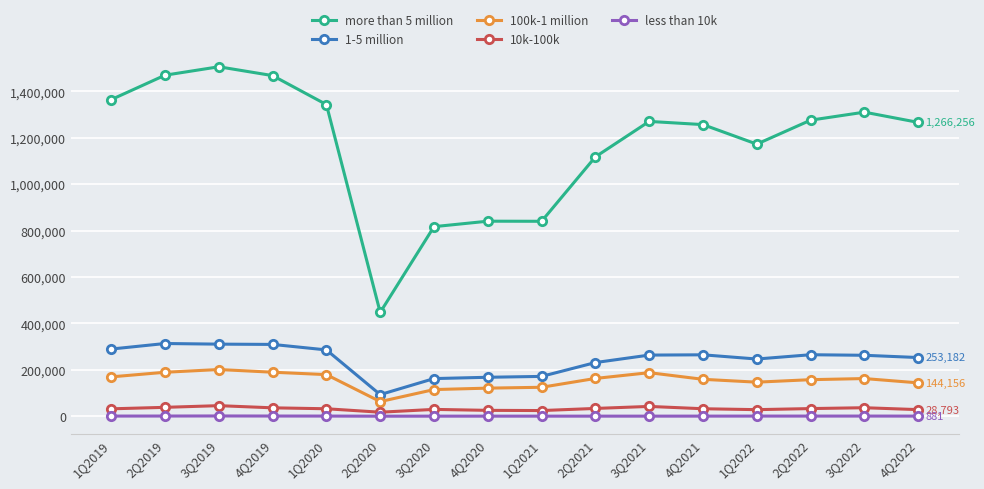

True or false: less than 10k has more than 1 interior local peaks.

True